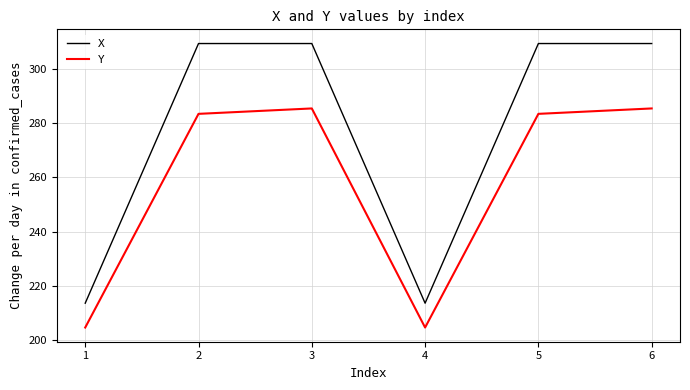

Is it true that X equals 309.5 at 2?

True